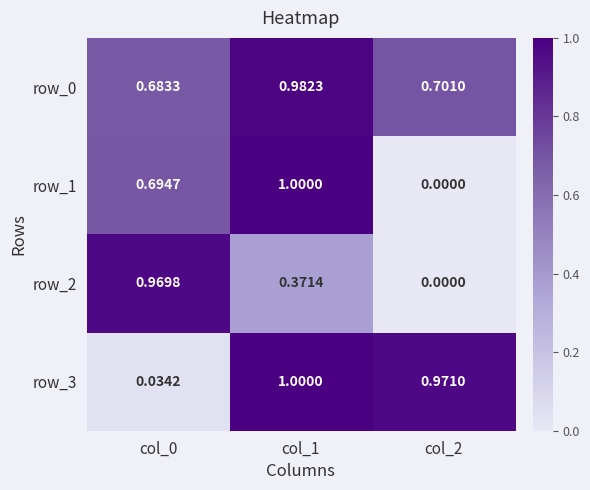

At how many categories does at least one series exceed 0?

3